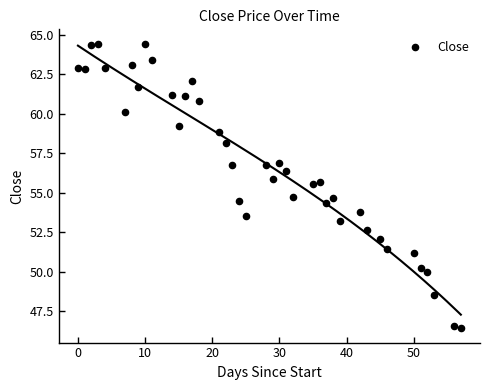

What is the range of X values (max minus min)?

57.0